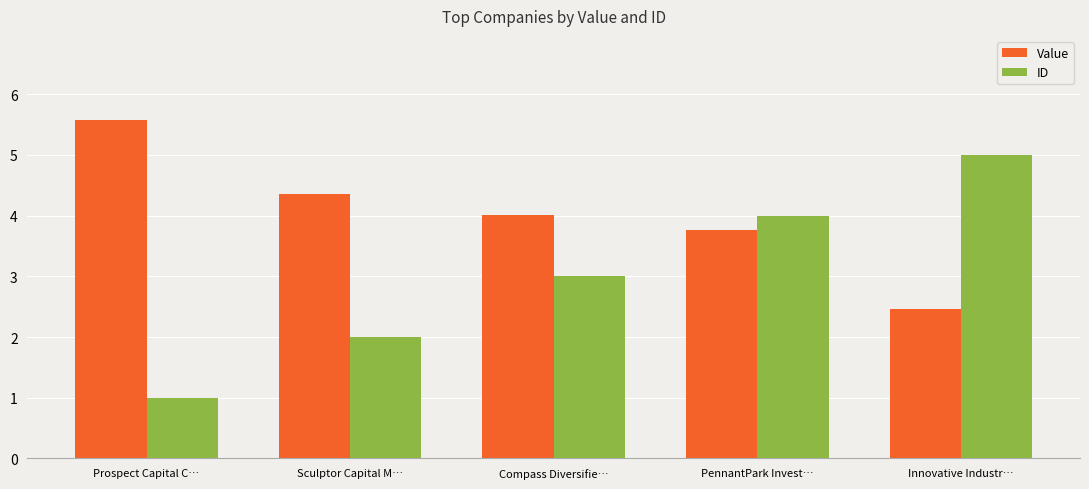

Reading left to right, list all the values displayed in this chart.

Value: Prospect Capital C…=5.6	Sculptor Capital M…=4.4	Compass Diversifie…=4.0	PennantPark Invest…=3.8	Innovative Industr…=2.5
ID: Prospect Capital C…=1.0	Sculptor Capital M…=2.0	Compass Diversifie…=3.0	PennantPark Invest…=4.0	Innovative Industr…=5.0